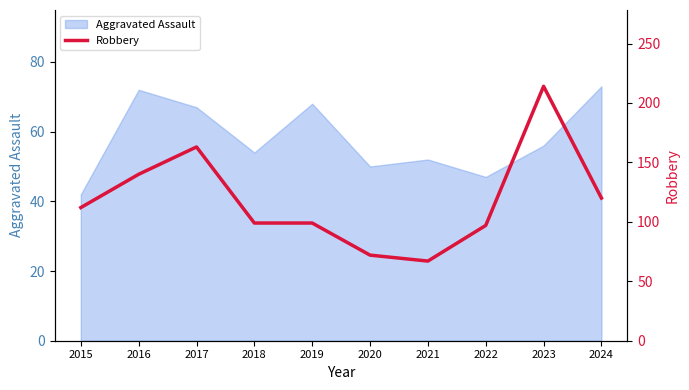

Rank the categories by value from highest to lowest.

2023, 2017, 2016, 2024, 2015, 2018, 2019, 2022, 2020, 2021